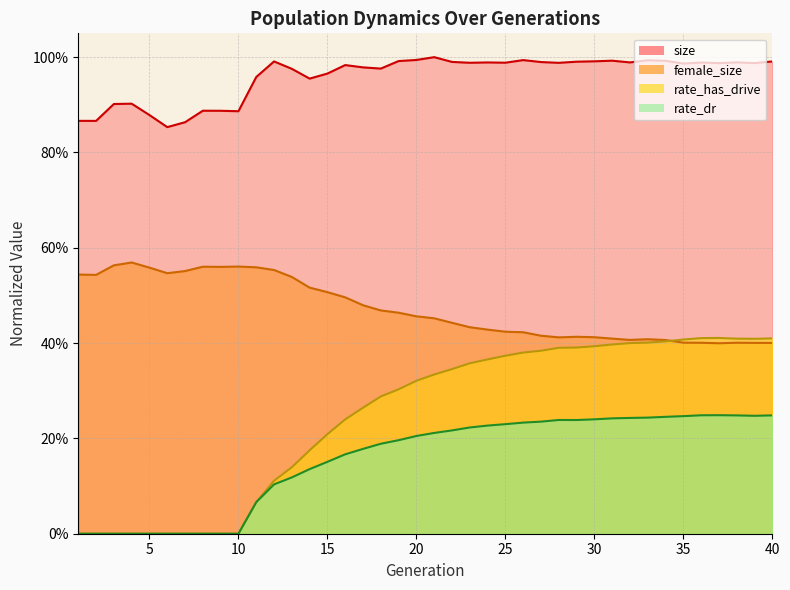

How many interior local valleys does the female_size series have?

6